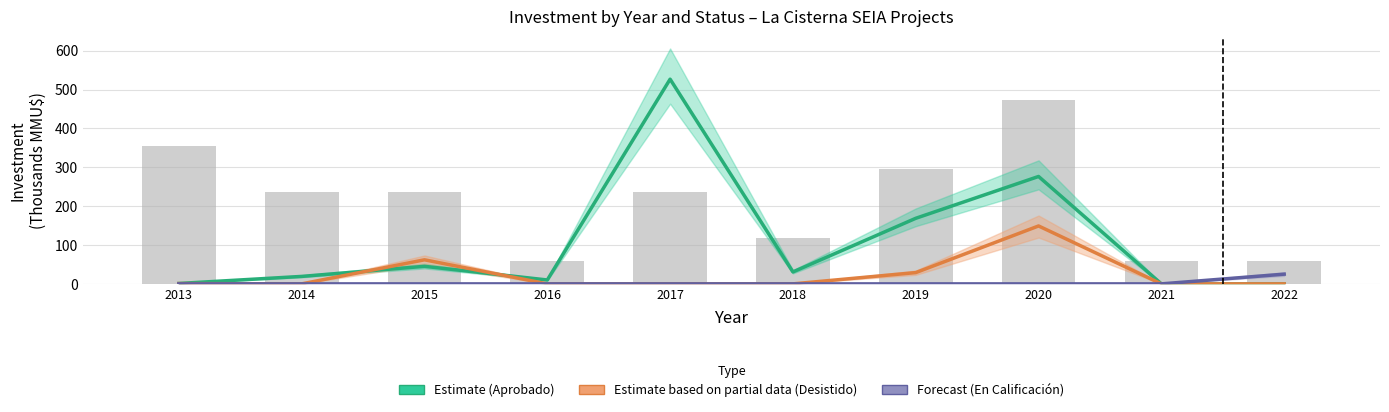

Are the bars grouped side by side (vs. stacked)?

Yes